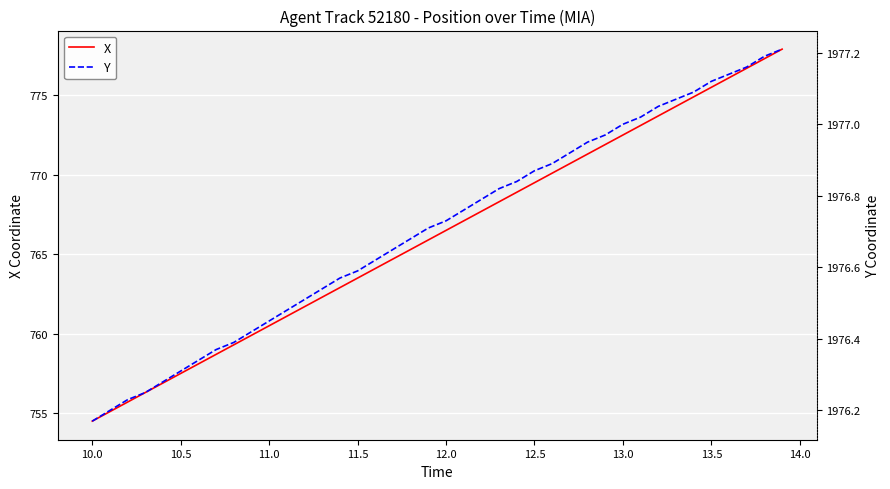

Reading left to right, what are all the values shown in this chart?

X: 754.5	755.1	755.7	756.3	756.9	757.5	758.1	758.7	759.3	759.9	760.5	761.1	761.7	762.3	762.9	763.5	764.1	764.7	765.3	765.9	766.5	767.1	767.7	768.3	768.9	769.5	770.1	770.7	771.3	771.9	772.5	773.1	773.7	774.3	774.9	775.5	776.1	776.7	777.3	777.9
Y: 1976.2	1976.2	1976.2	1976.2	1976.3	1976.3	1976.3	1976.4	1976.4	1976.4	1976.5	1976.5	1976.5	1976.5	1976.6	1976.6	1976.6	1976.7	1976.7	1976.7	1976.7	1976.8	1976.8	1976.8	1976.8	1976.9	1976.9	1976.9	1977.0	1977.0	1977.0	1977.0	1977.0	1977.1	1977.1	1977.1	1977.1	1977.2	1977.2	1977.2